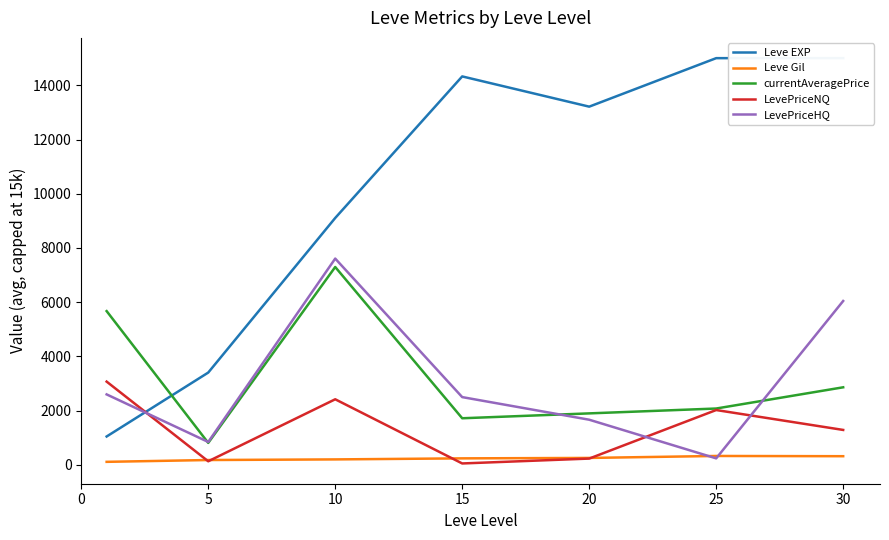

Between 5 and 15, which series saw the biggest shift?

Leve EXP